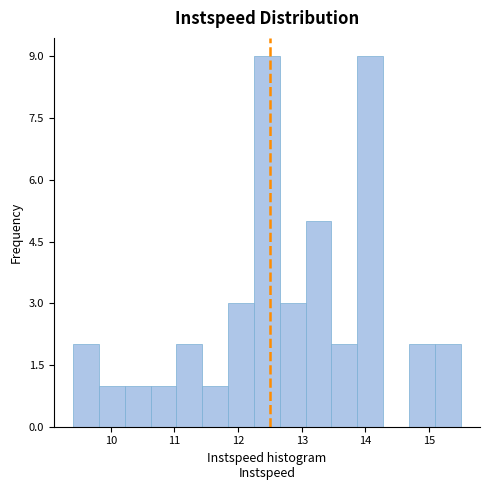

Reading left to right, list every bar in this chart as the range it spans on the x-axis followed by its height. Neither the bar edges nor the heights are printed on the chart, so give them approximately, as read against the axes.

9.4 to 9.8: 2
9.8 to 10.2: 1
10.2 to 10.6: 1
10.6 to 11.0: 1
11.0 to 11.4: 2
11.4 to 11.8: 1
11.8 to 12.2: 3
12.2 to 12.7: 9
12.7 to 13.1: 3
13.1 to 13.5: 5
13.5 to 13.9: 2
13.9 to 14.3: 9
14.3 to 14.7: 0
14.7 to 15.1: 2
15.1 to 15.5: 2